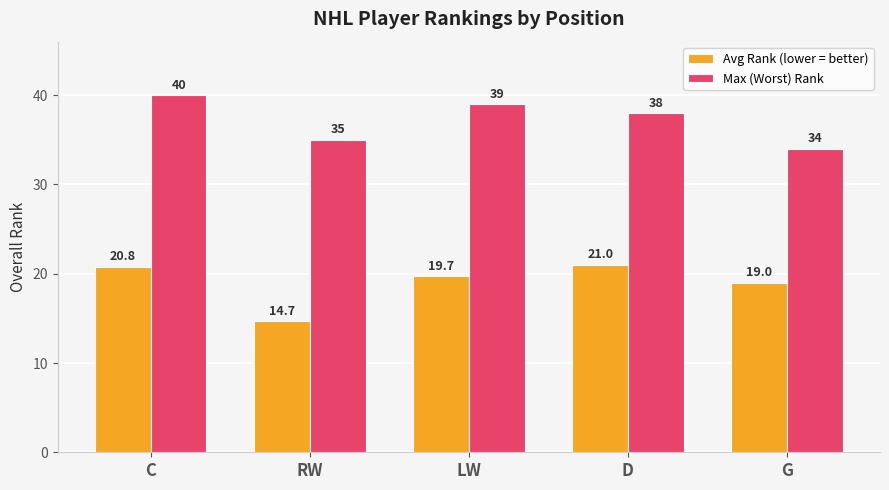

At how many categories does at least one series exceed 33?

5